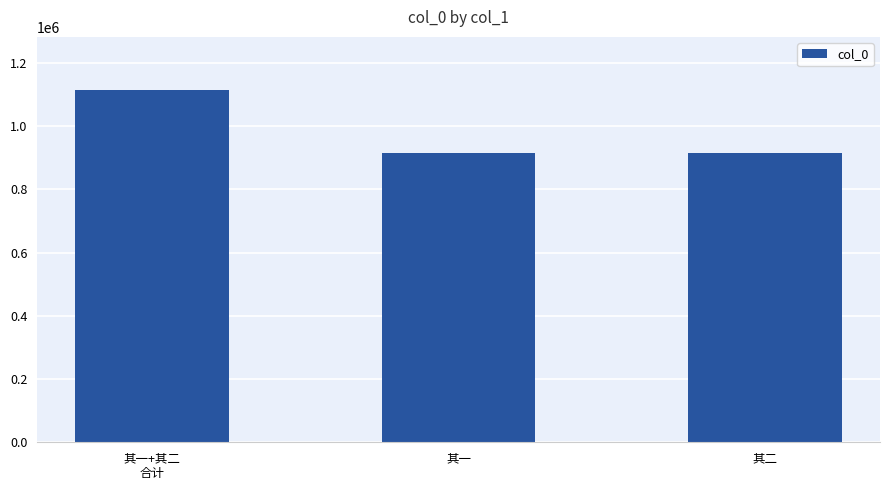

What is the ratio of the value at 其一 to the value at 其一+其二
合计?

0.8